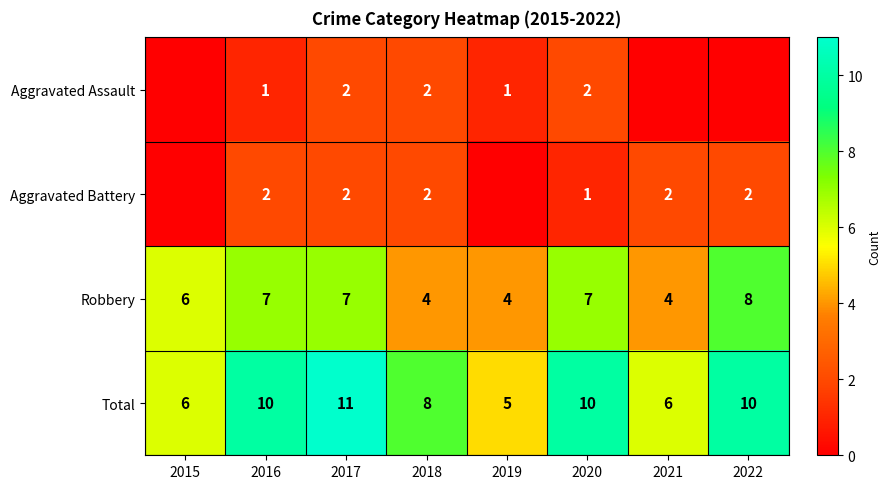

Which label corresponds to the smallest value in the chart?

2015